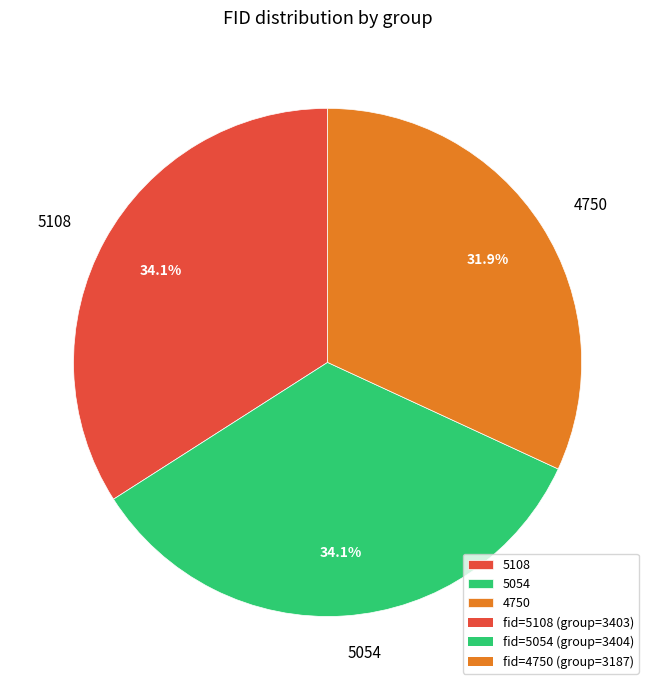

Which has a higher value, 5054 or 4750?

5054